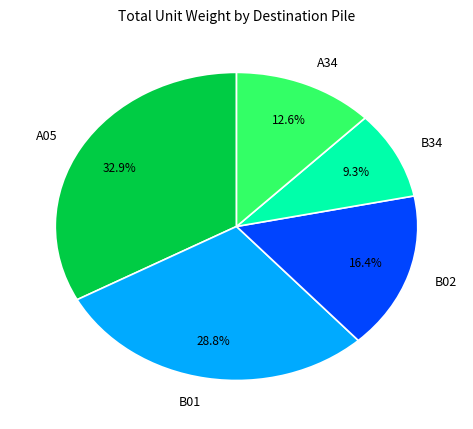

Approximately how many times larger is the value at B01 compared to A34?

2.3